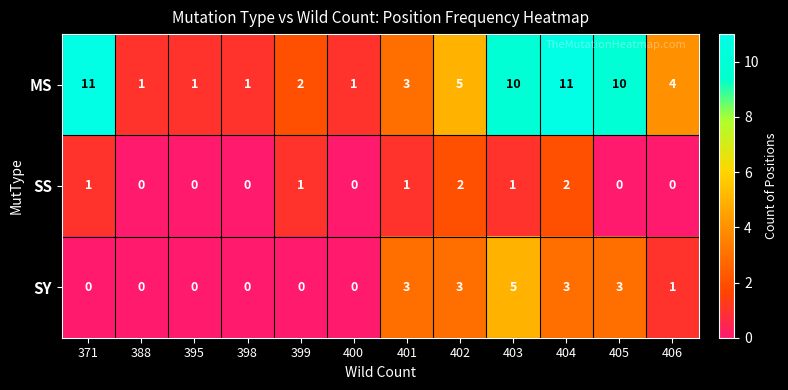

What is the difference between the second highest and minimum values in the SY series?

3